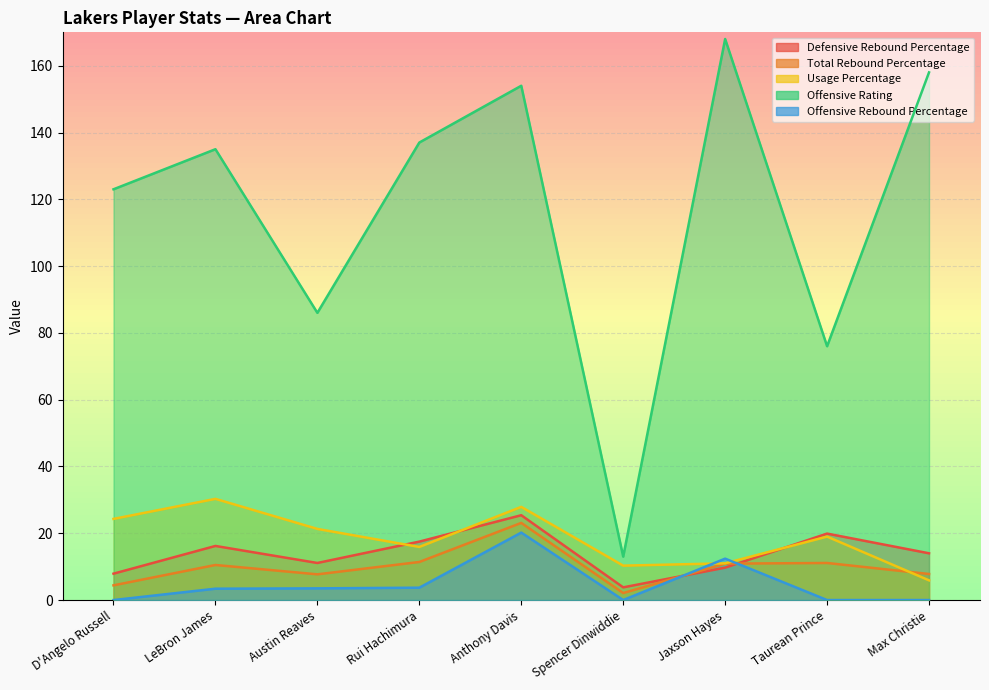

How many data points in Usage Percentage are less than 19?

4